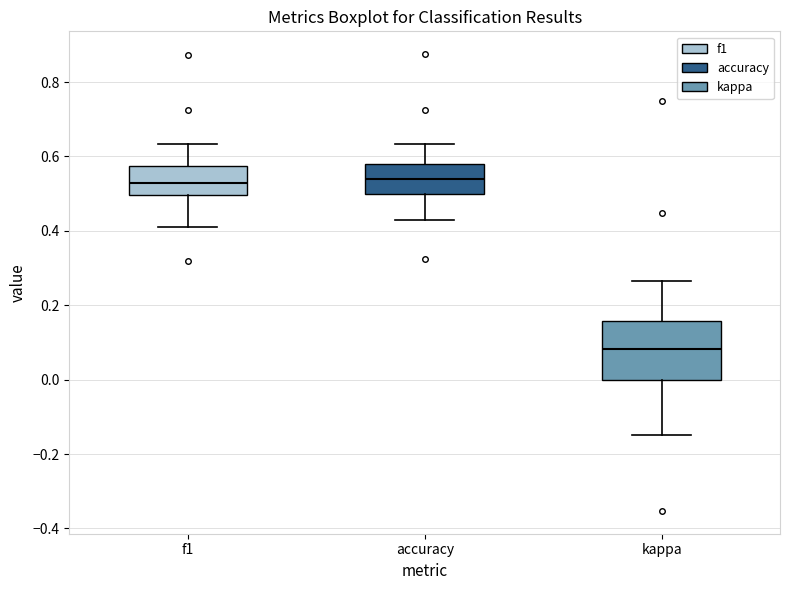

Which box has the lowest median line?

kappa